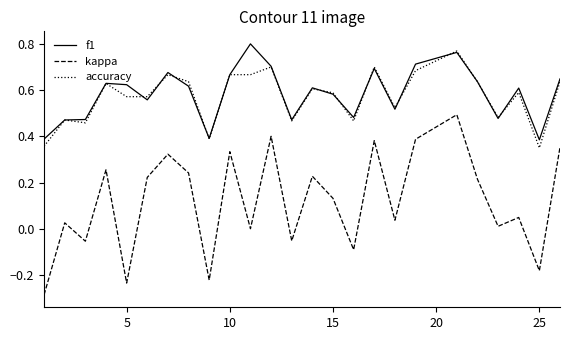

True or false: kappa and accuracy intersect in this chart.

False